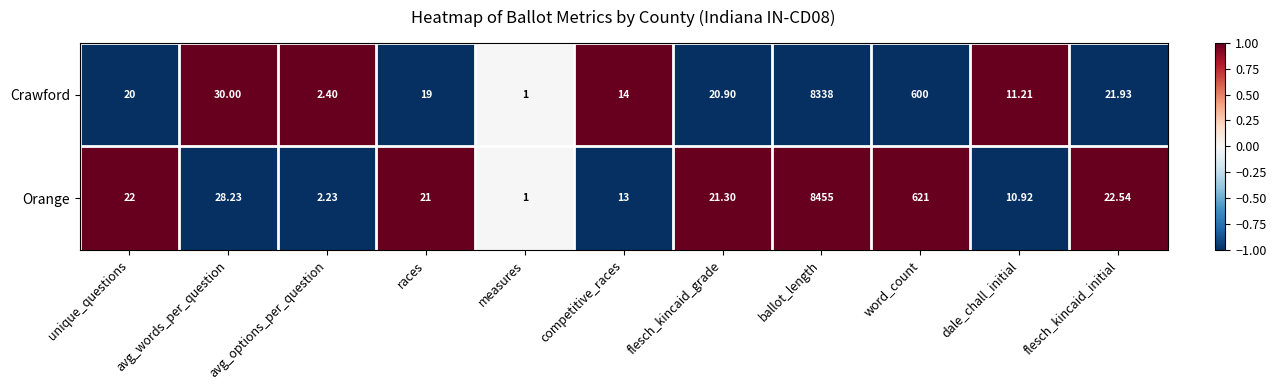

Rank the series by their maximum value, from lowest to highest.

Crawford, Orange